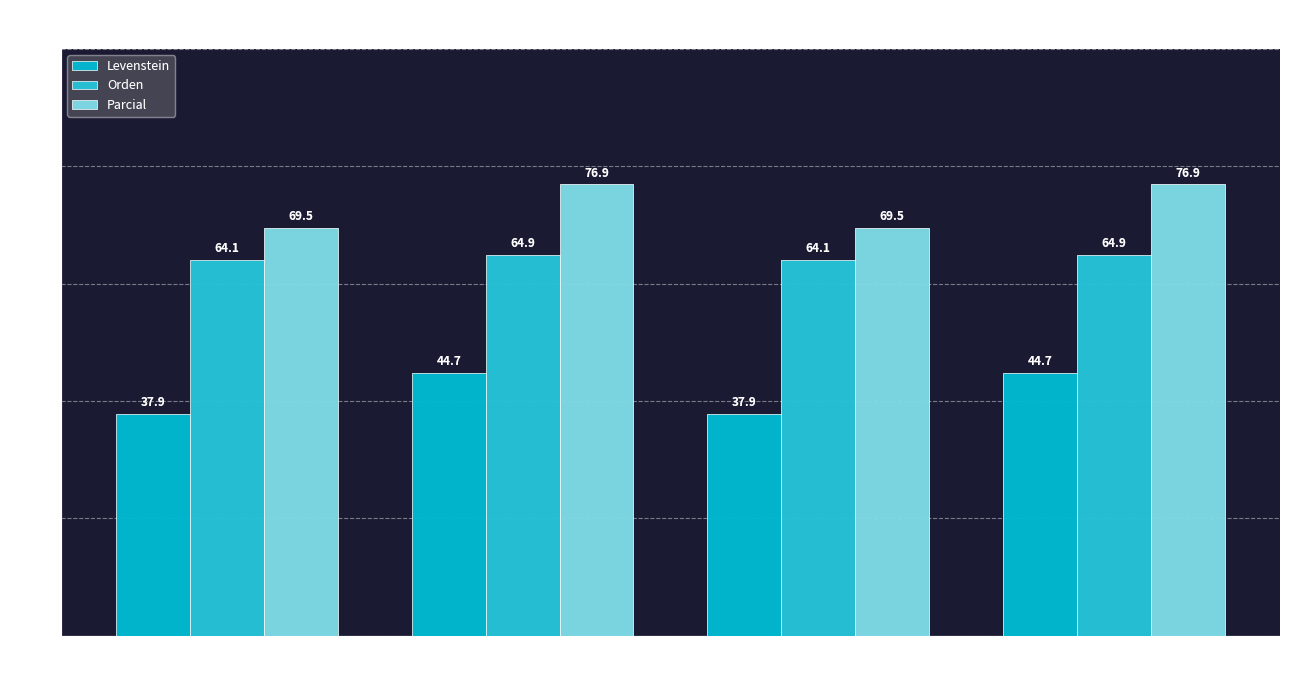

What value does the Levenstein series have at Estandar?

37.9